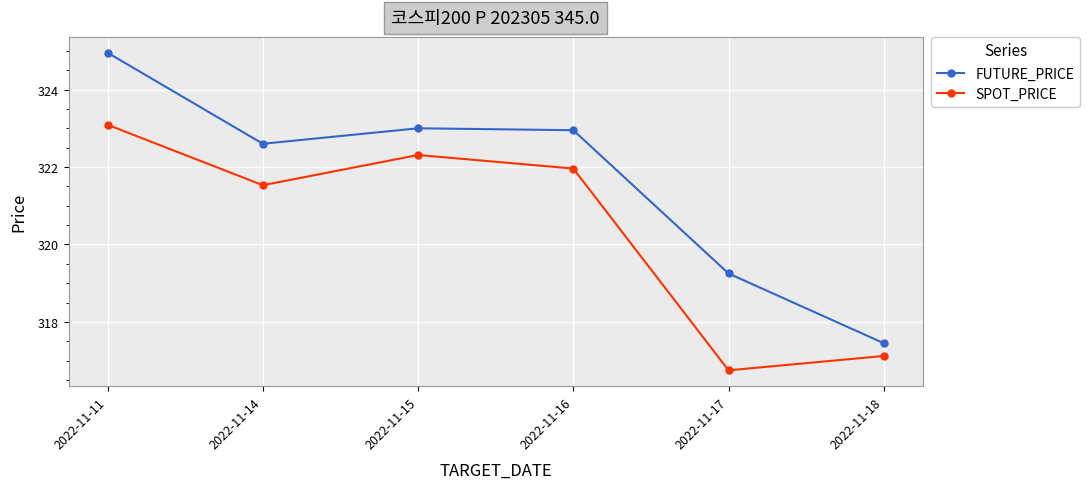

True or false: SPOT_PRICE has a value of 522.9 at 2022-11-18.

False